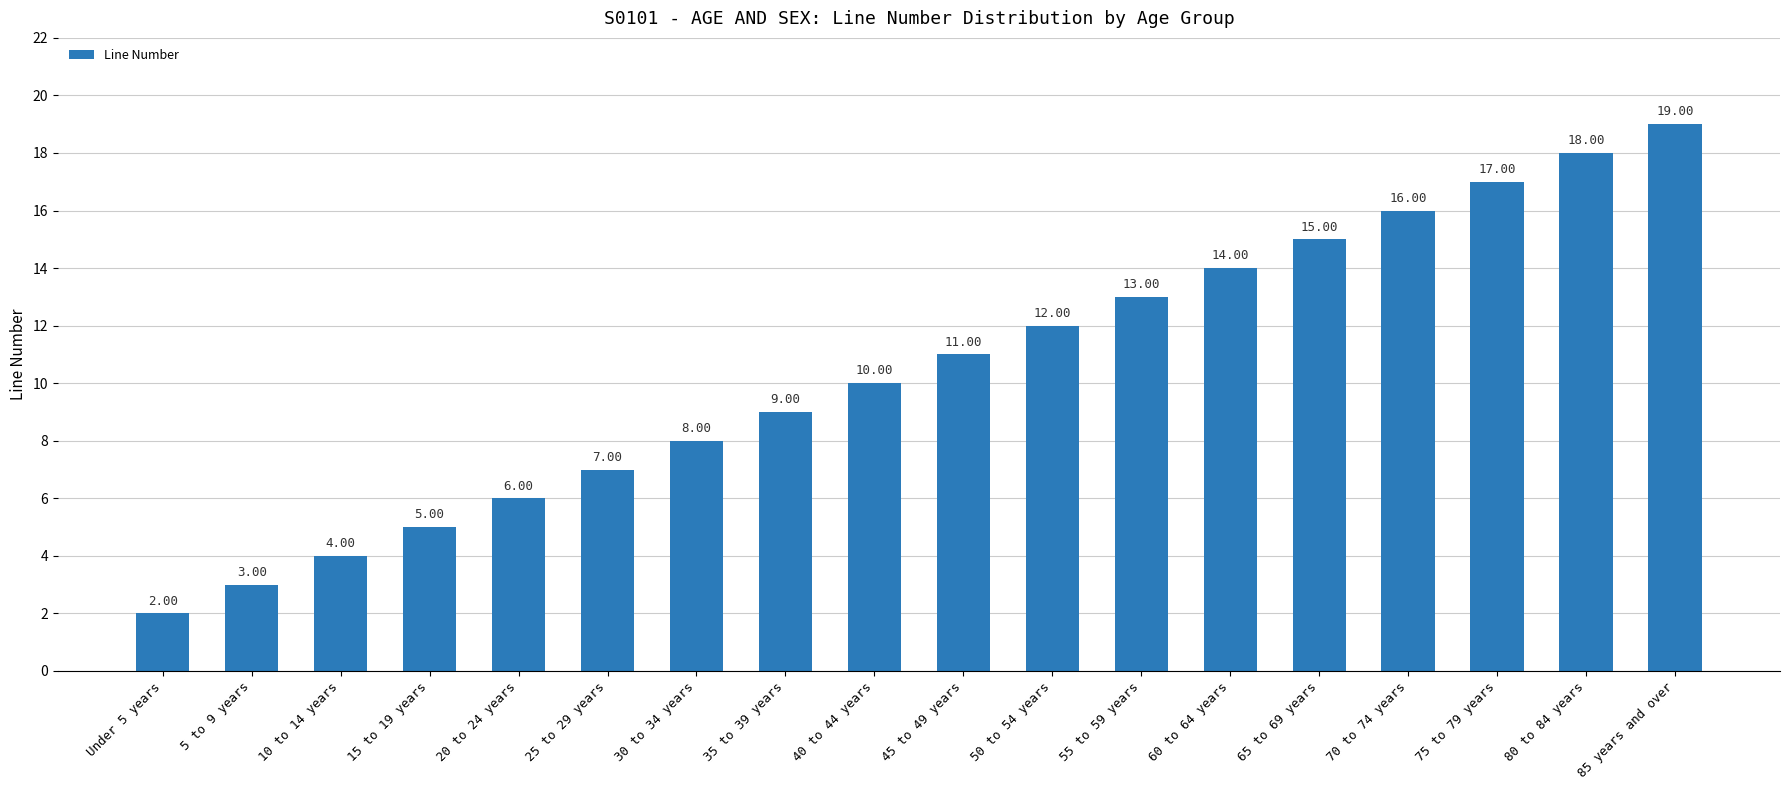

Between 35 to 39 years and 45 to 49 years, which is larger?

45 to 49 years